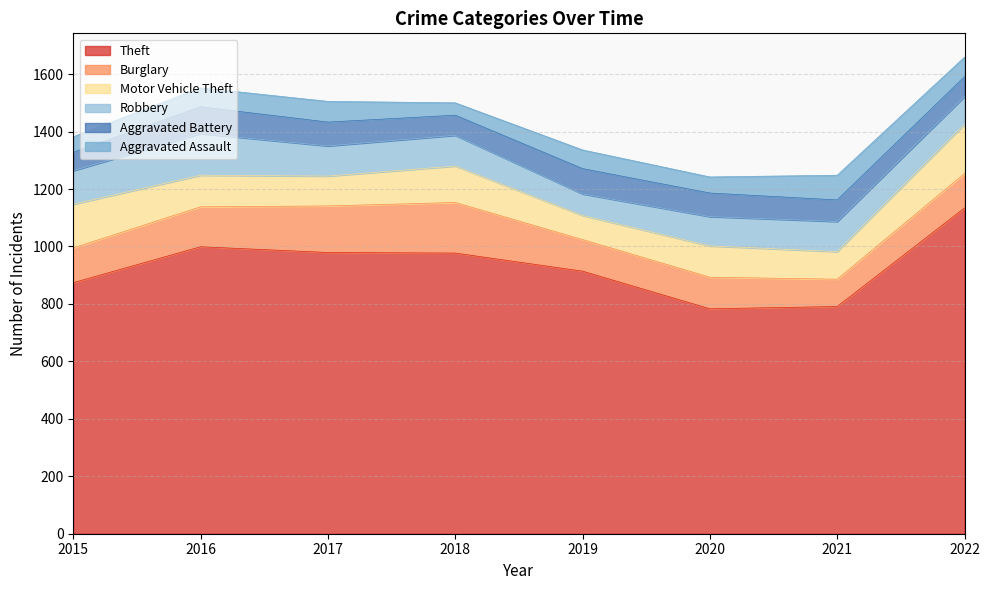

Which series has the largest range (max minus min)?

Theft